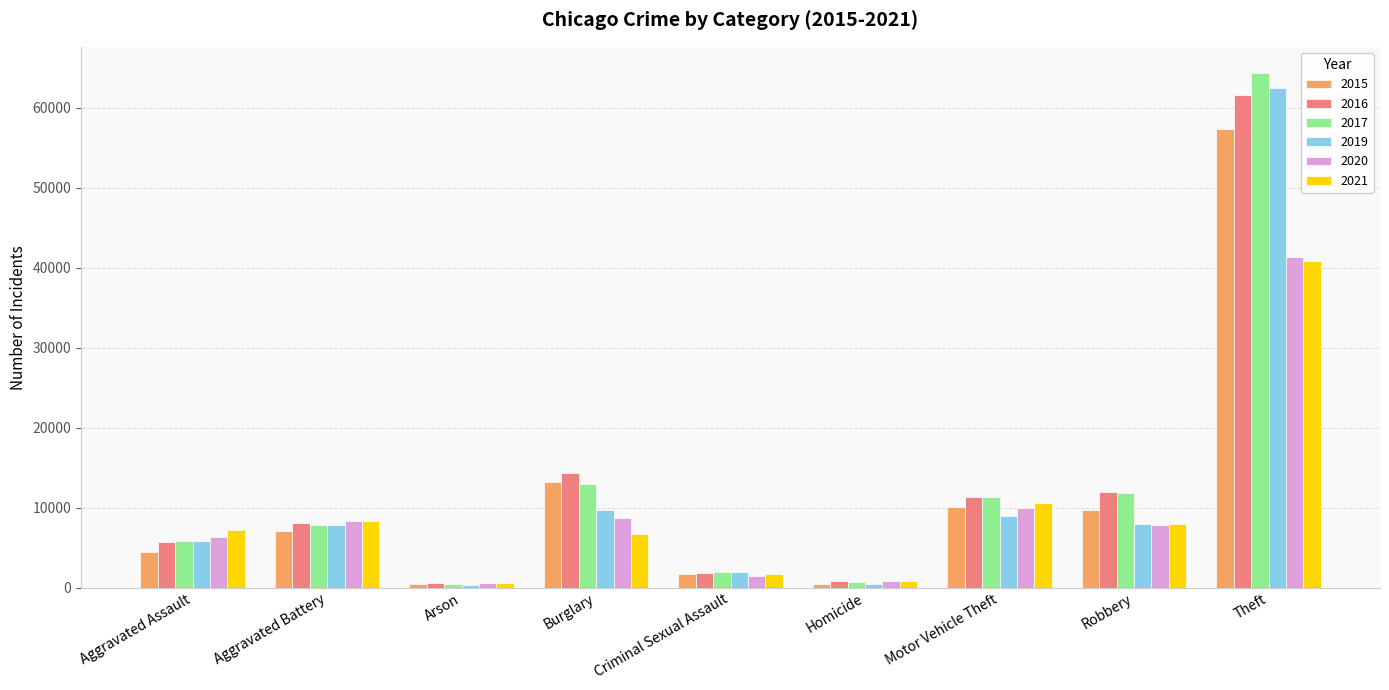

Is the value of 2020 at Aggravated Battery greater than the value of 2019 at Homicide?

Yes